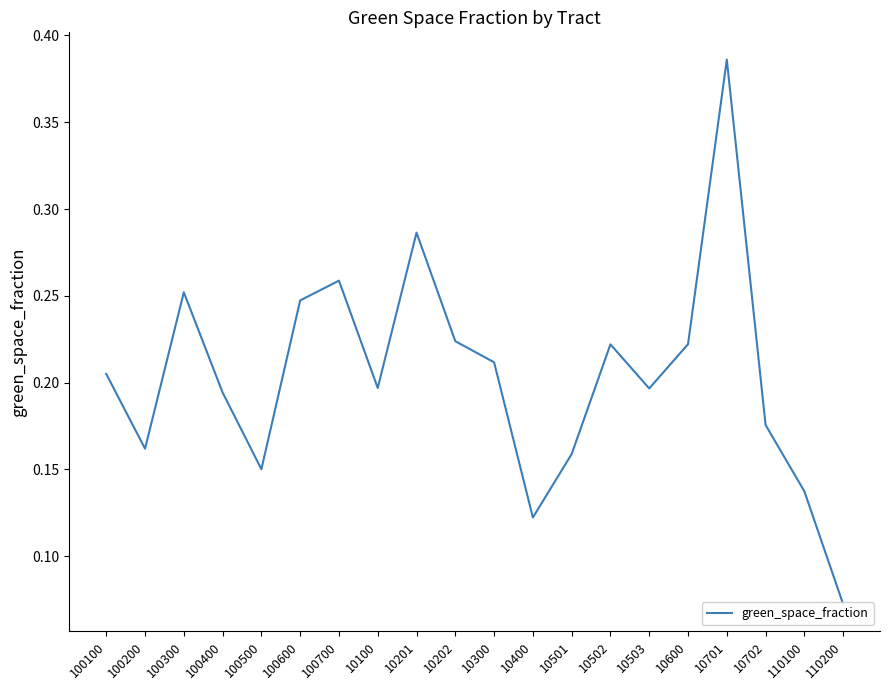

What is the label of the 8th point from the right?

10501